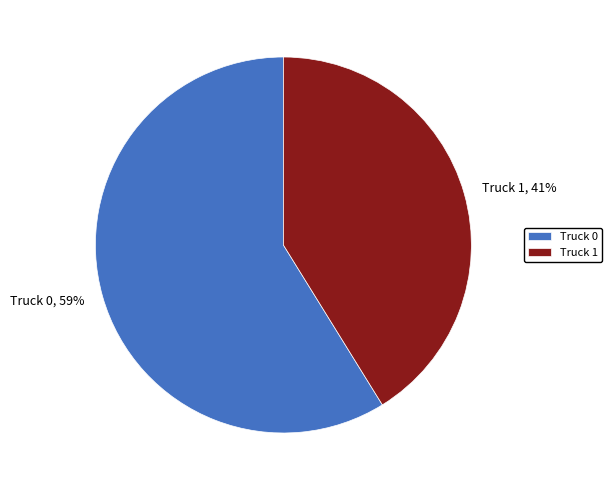

Which category has the biggest portion of the pie?

Truck 0